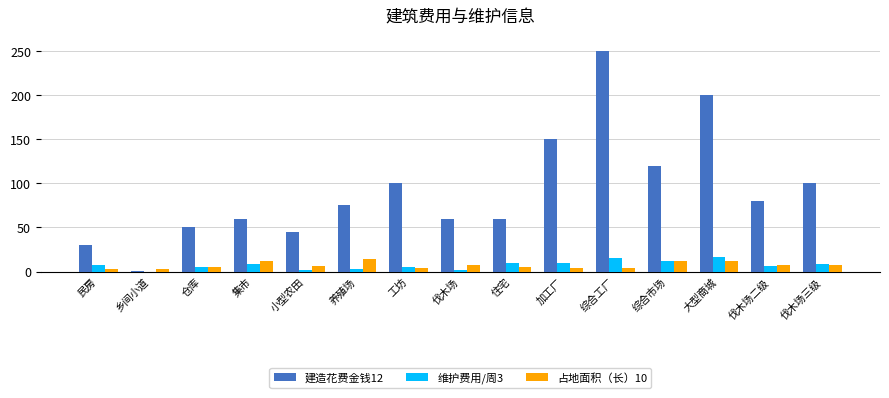

What are all the series names shown in the legend?

建造花费金钱12, 维护费用/周3, 占地面积（长）10